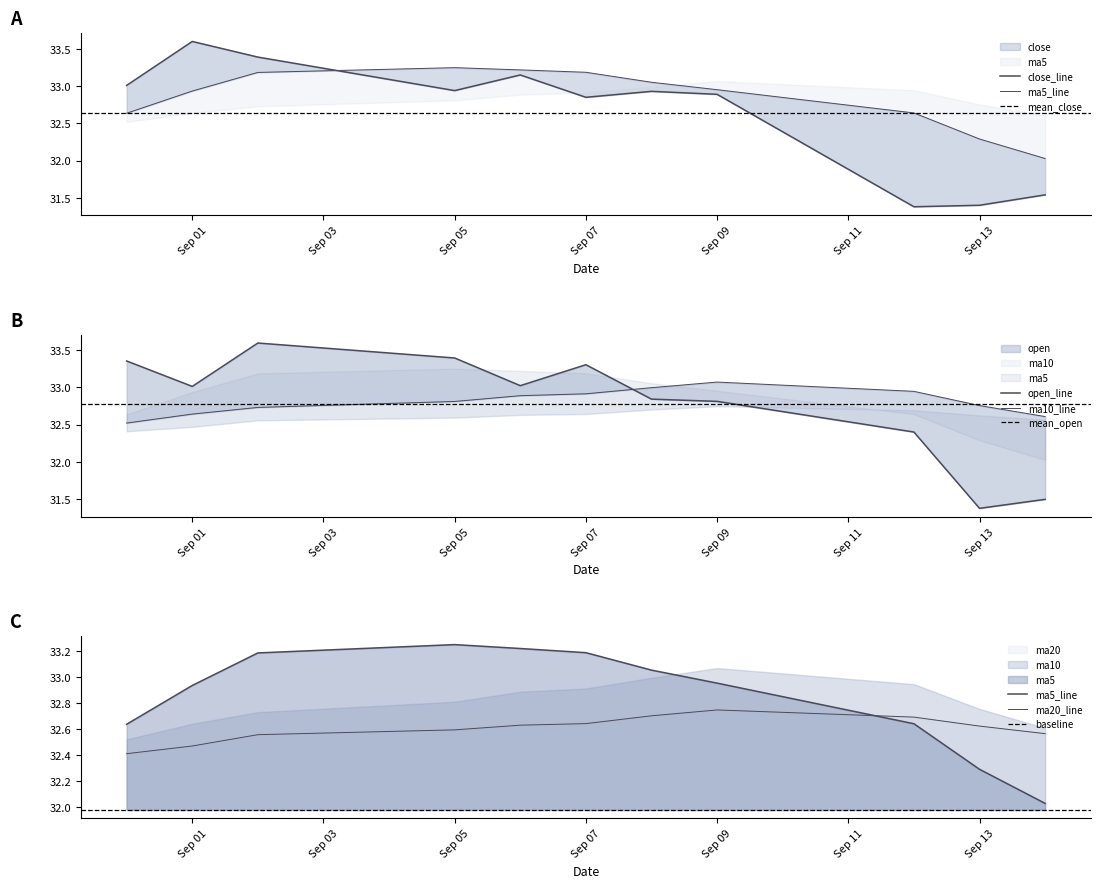

Does the chart display data point markers on the line(s)?

No